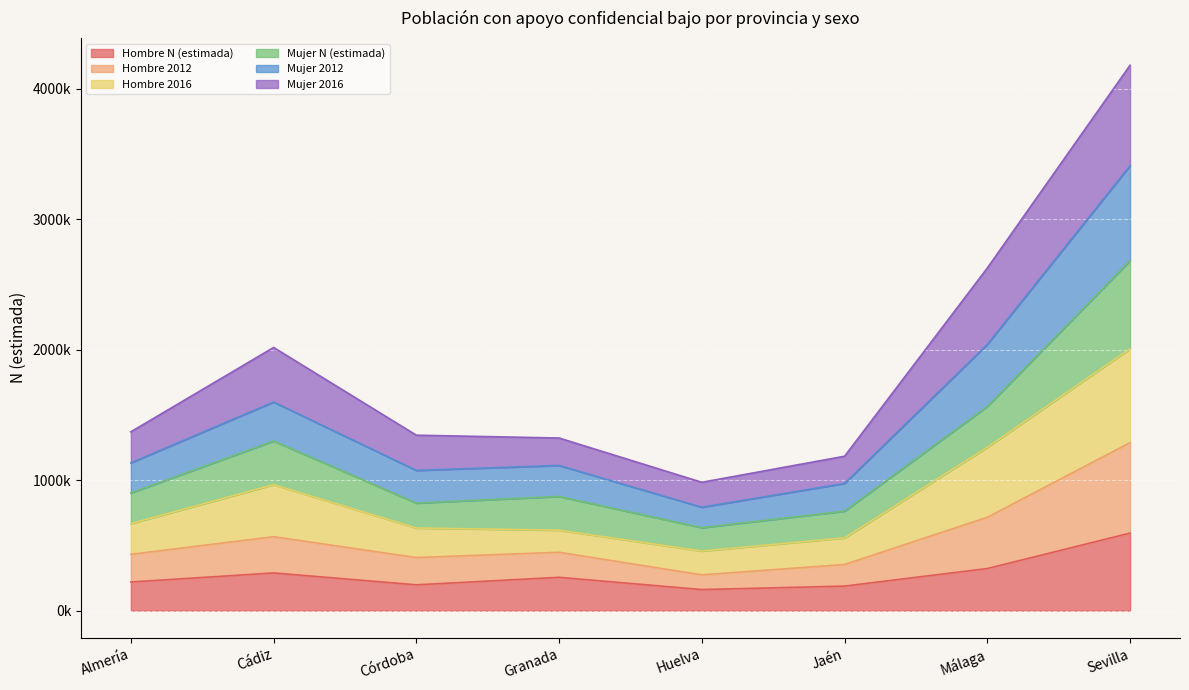

At which category does Mujer N (estimada) reach its first local valley?

Córdoba